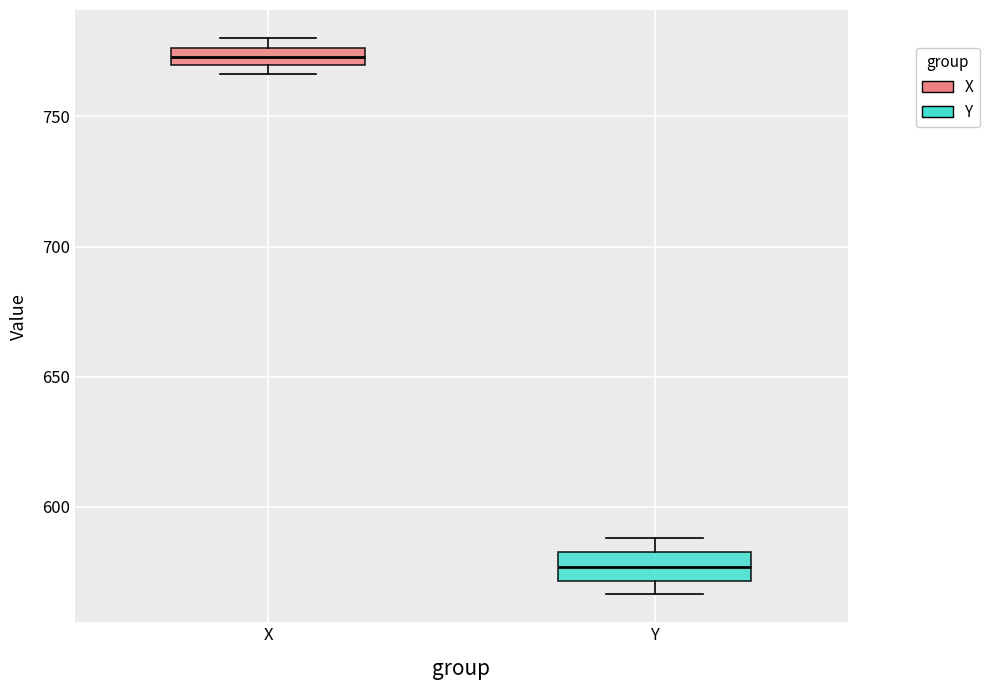

Where is the lower edge of the box for Y on the y-axis? The values are not printed on the chart, so give them approximately, as read against the axis.

570